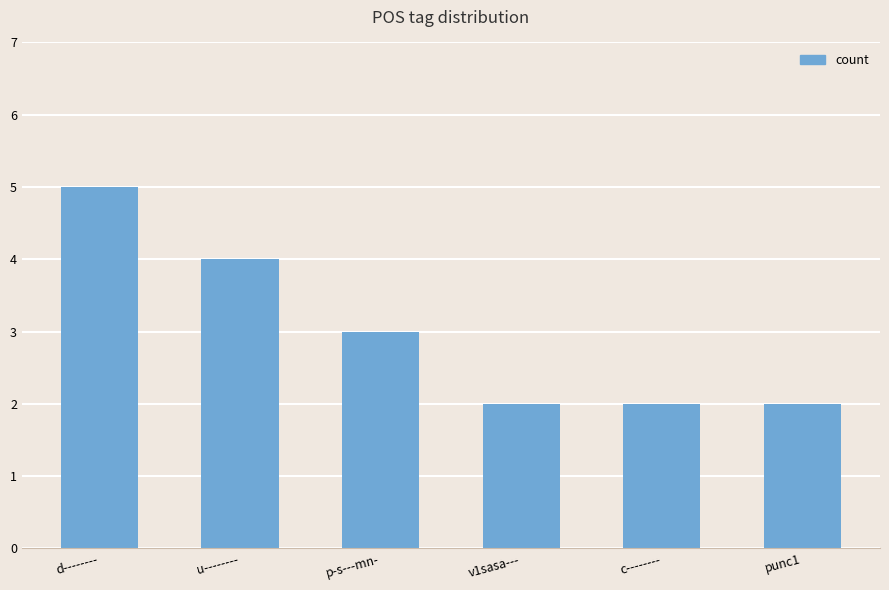

Does the chart contain stacked bars?

No